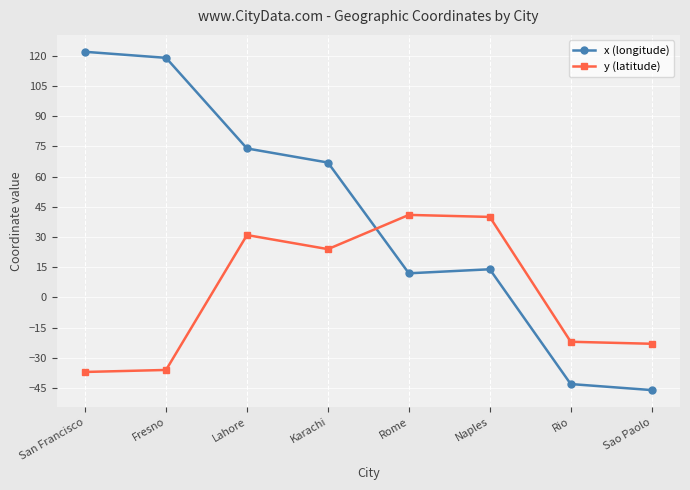

At which category is the sum across all series the highest?

Lahore